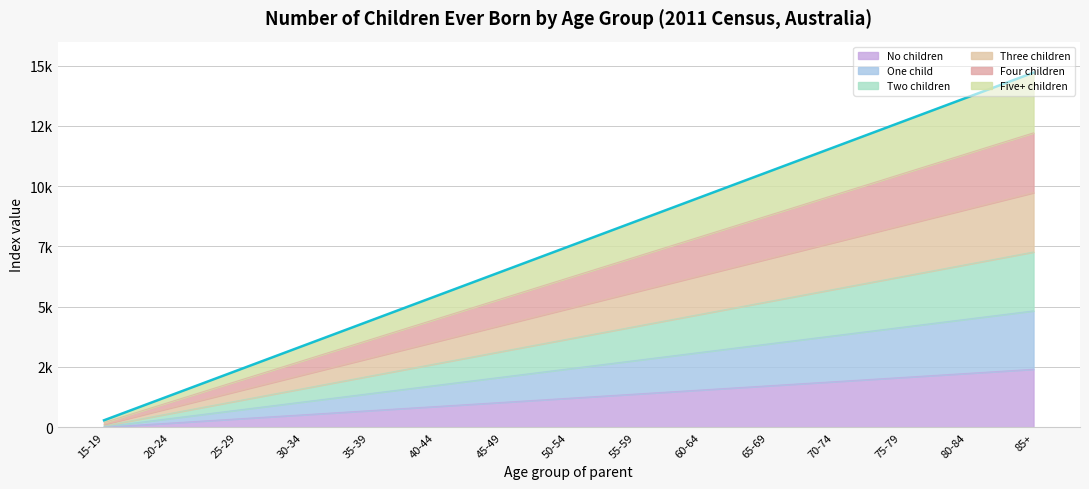

True or false: No children and Four children cross at least once.

False